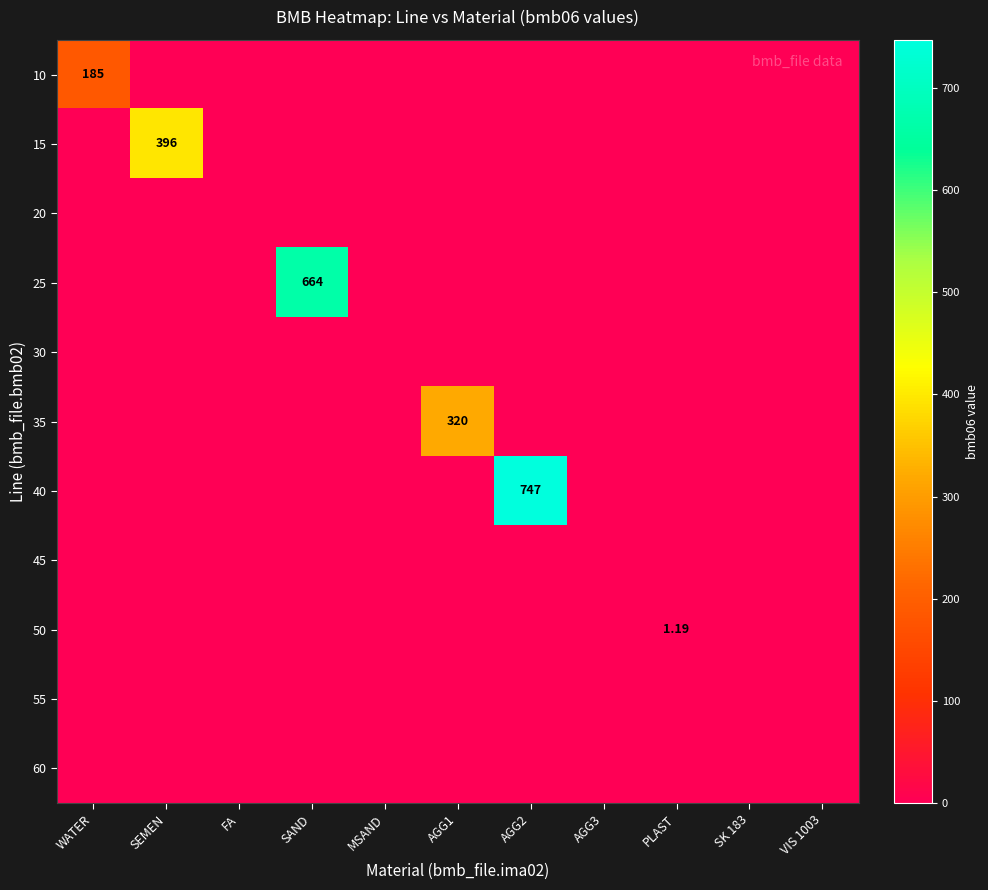

Which label corresponds to the smallest value in the chart?

SEMEN